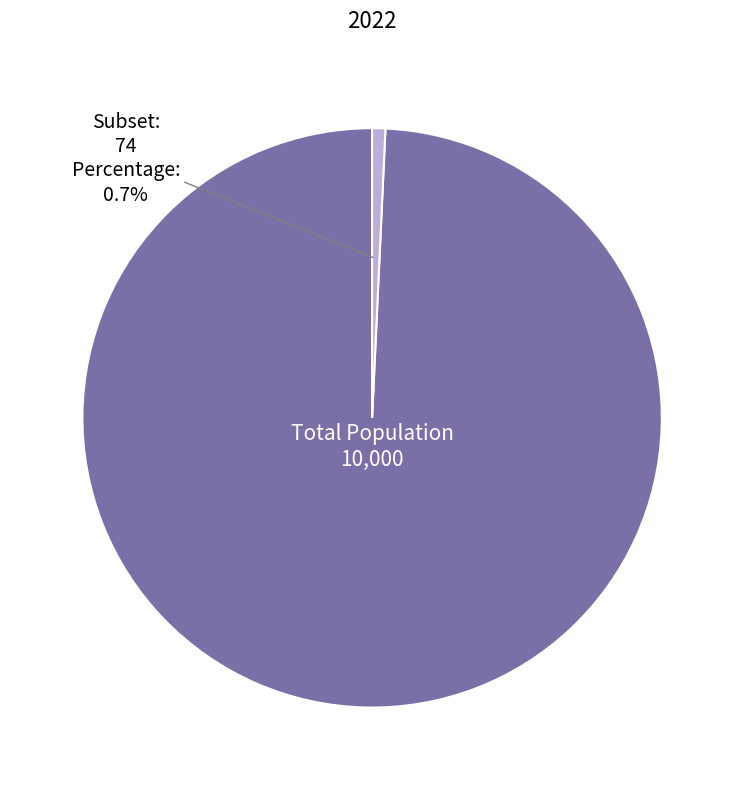

How many slices are in this pie chart?

2